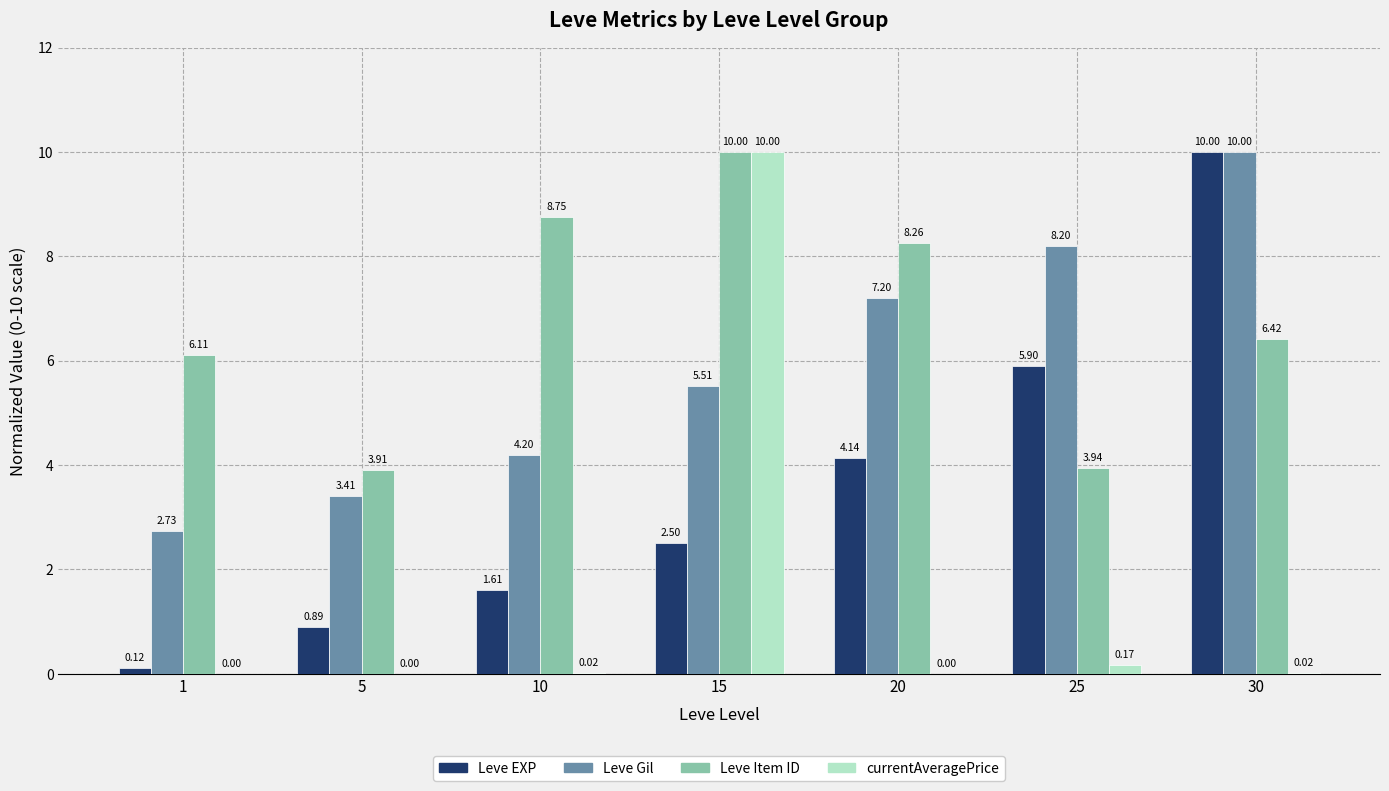

The value of Leve EXP at 20 is 7.3. True or false?

False